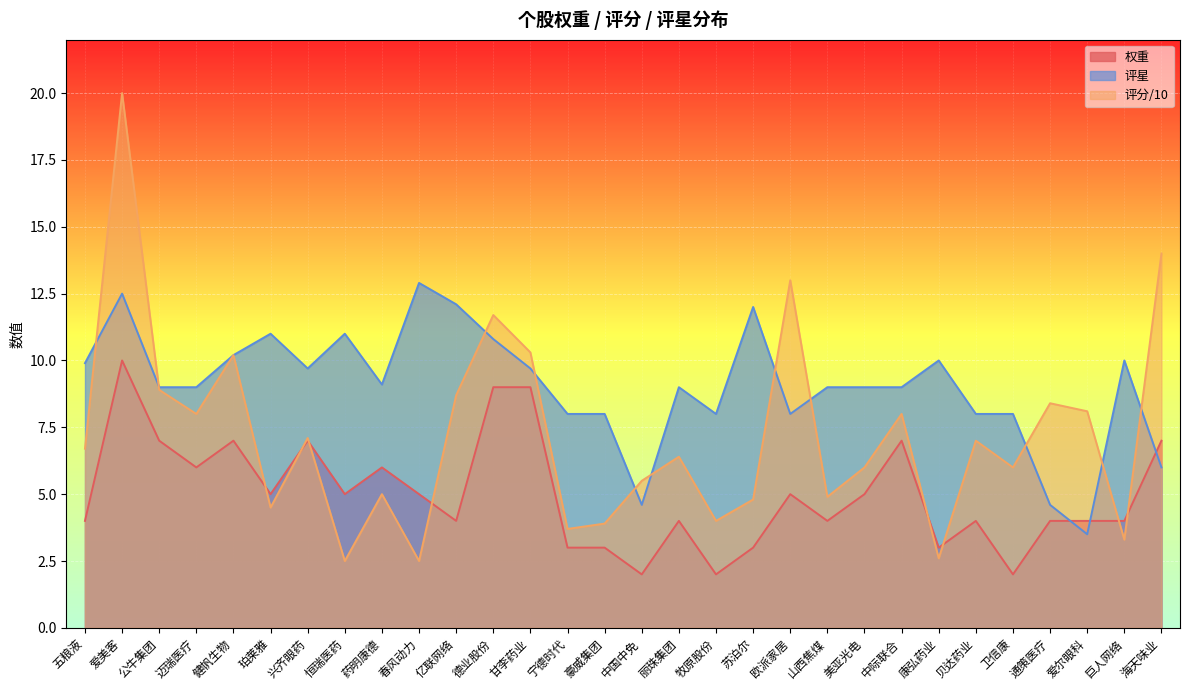

What is the sum of the 权重 values at 春风动力 and 恒瑞医药?

10.0